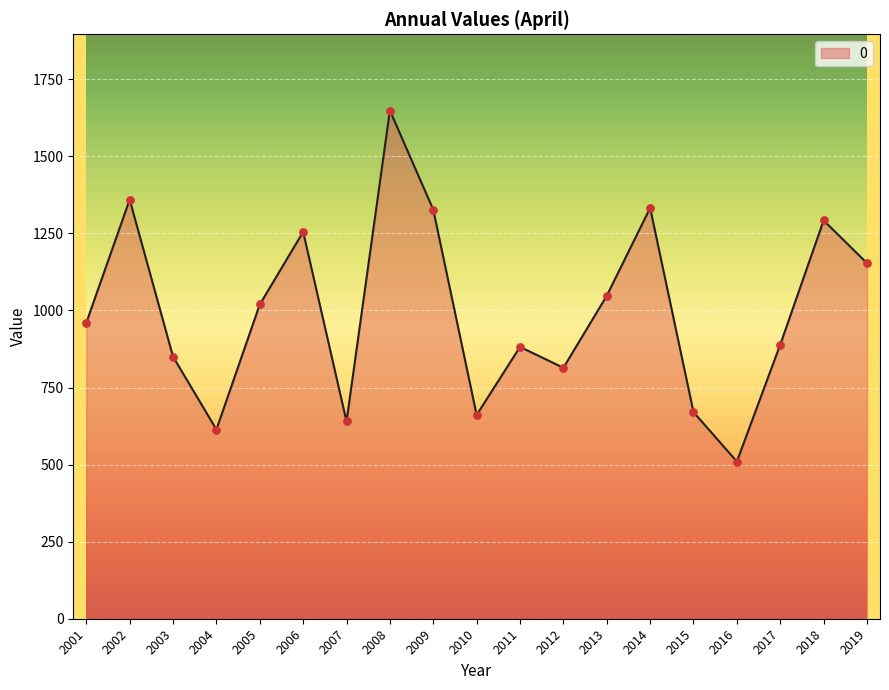

Between 2009 and 2018, which is larger?

2009